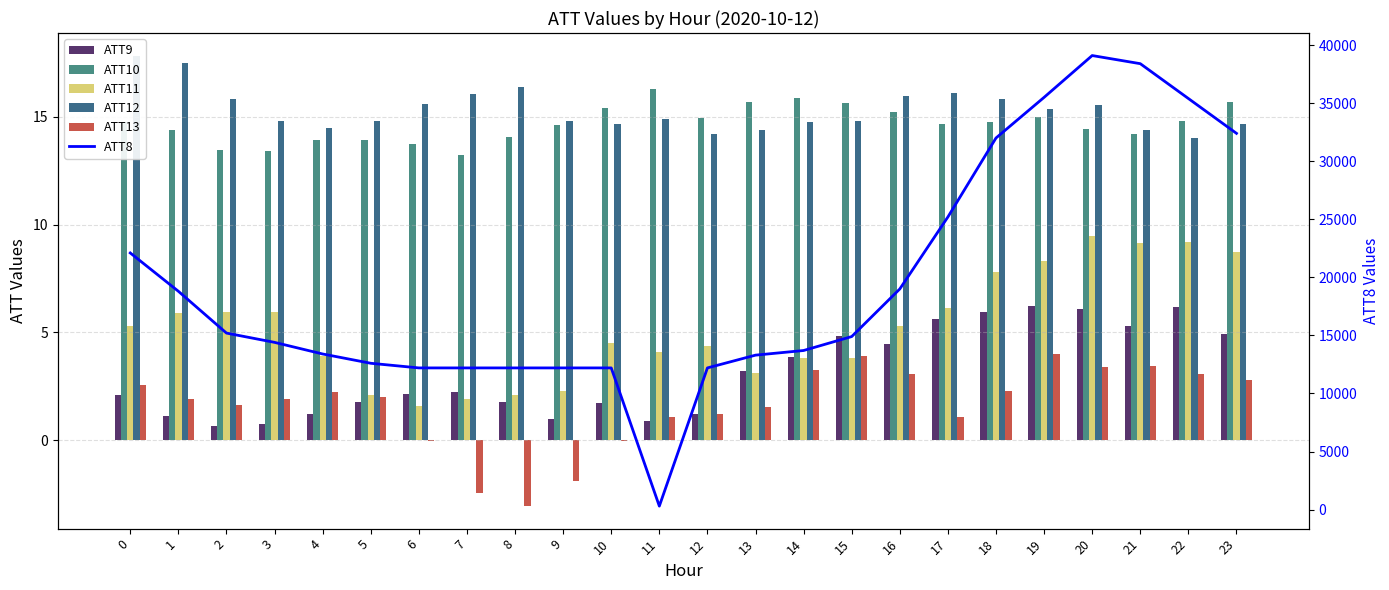

The ATT10 series shows 4.6 at 13. True or false?

False